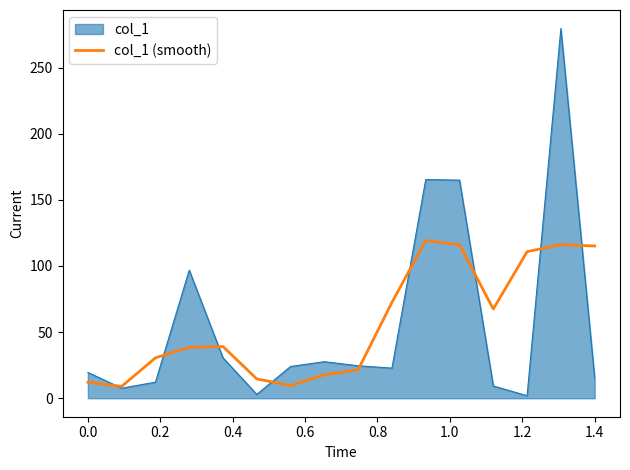

Which series has the widest spread of values?

col_1